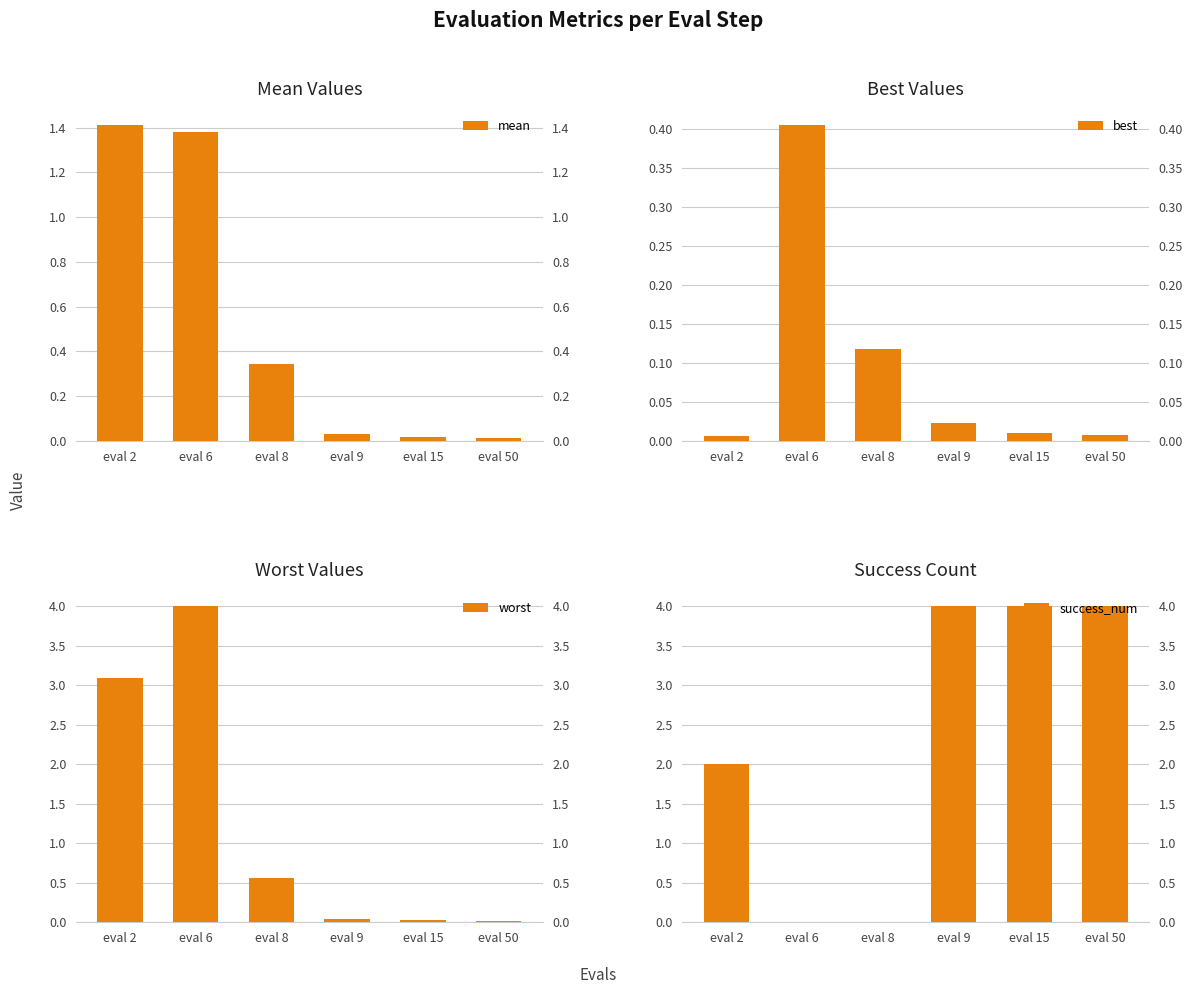

Rank the series by their maximum value, from highest to lowest.

success_num, worst, mean, best